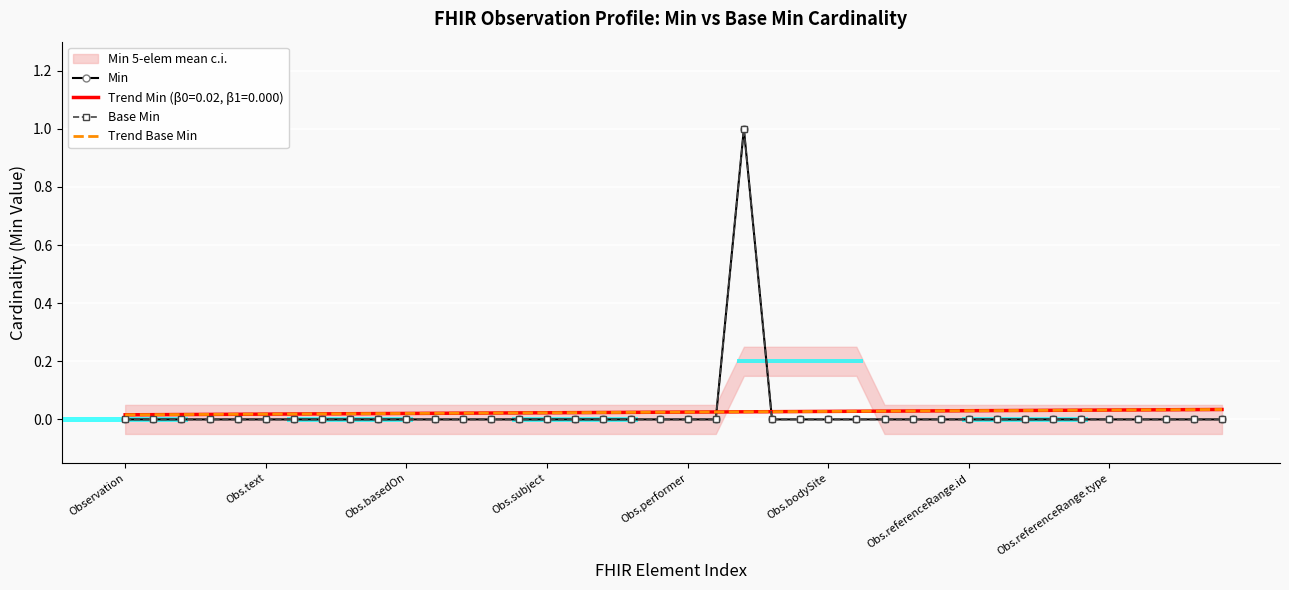

Reading left to right, transcribe all the data shown in this chart.

Min: 0.0	0.0	0.0	0.0	0.0	0.0	0.0	0.0	0.0	0.0	0.0	0.0	0.0	0.0	0.0	0.0	0.0	0.0	0.0	0.0	0.0	0.0	1.0	0.0	0.0	0.0	0.0	0.0	0.0	0.0	0.0	0.0	0.0	0.0	0.0	0.0	0.0	0.0	0.0	0.0
Base Min: 0.0	0.0	0.0	0.0	0.0	0.0	0.0	0.0	0.0	0.0	0.0	0.0	0.0	0.0	0.0	0.0	0.0	0.0	0.0	0.0	0.0	0.0	1.0	0.0	0.0	0.0	0.0	0.0	0.0	0.0	0.0	0.0	0.0	0.0	0.0	0.0	0.0	0.0	0.0	0.0
Trend Base Min: 0.0	0.0	0.0	0.0	0.0	0.0	0.0	0.0	0.0	0.0	0.0	0.0	0.0	0.0	0.0	0.0	0.0	0.0	0.0	0.0	0.0	0.0	0.0	0.0	0.0	0.0	0.0	0.0	0.0	0.0	0.0	0.0	0.0	0.0	0.0	0.0	0.0	0.0	0.0	0.0